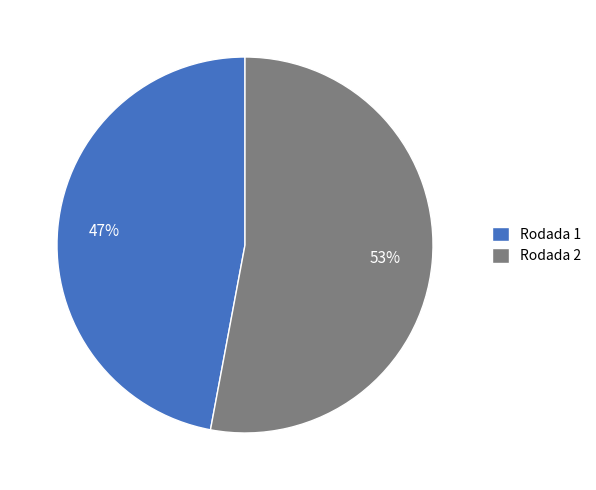

What is the smallest slice in the pie chart?

Rodada 1